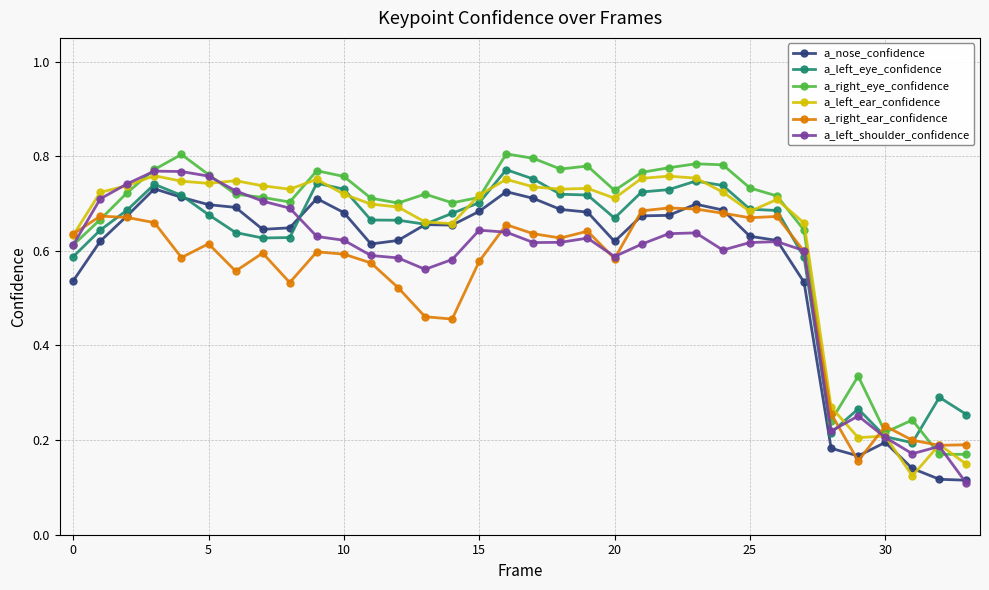

At how many categories does at least one series exceed 0?

34